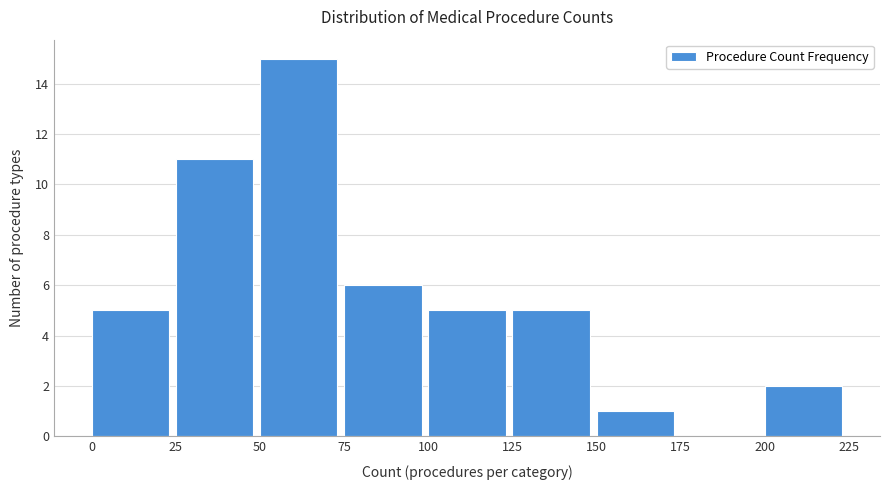

Reading left to right, transcribe this chart: for each bar, give the range it covers on the x-axis and its height. The values are not printed on the chart, so give them approximately, as read against the axis.

0 to 25: 5
25 to 50: 11
50 to 75: 15
75 to 100: 6
100 to 125: 5
125 to 150: 5
150 to 175: 1
175 to 200: 0
200 to 225: 2